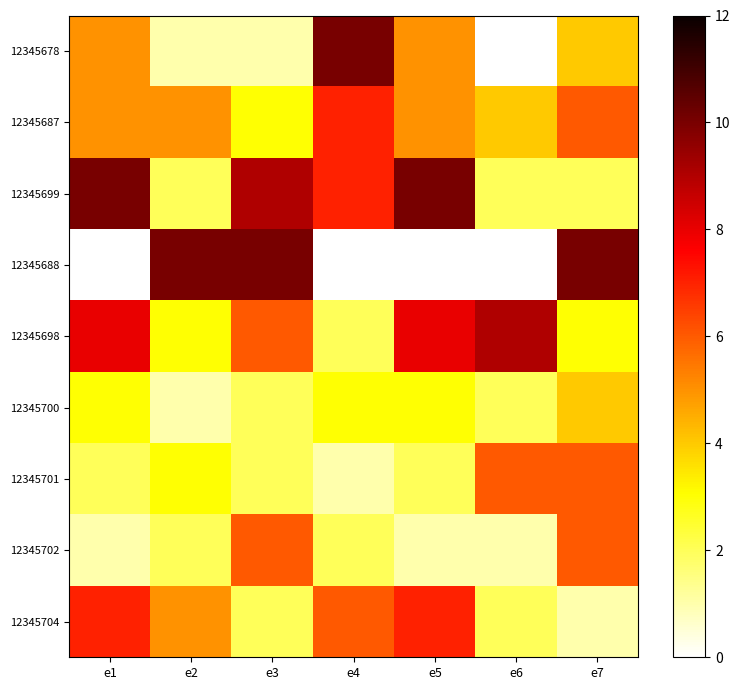

At which category is the sum across all series the highest?

e7